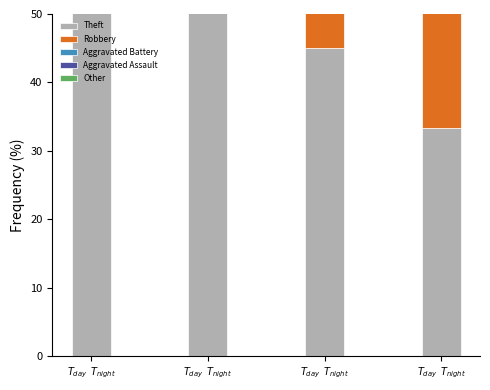

Which category has the highest value across all series?

$T_{day}$  $T_{night}$